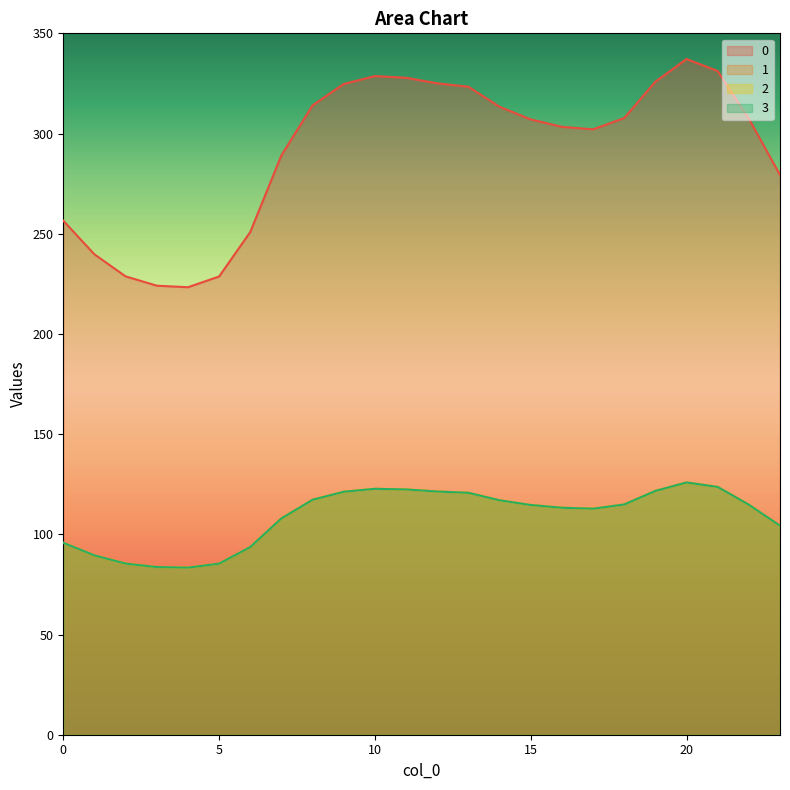

True or false: 1 and 0 intersect in this chart.

False